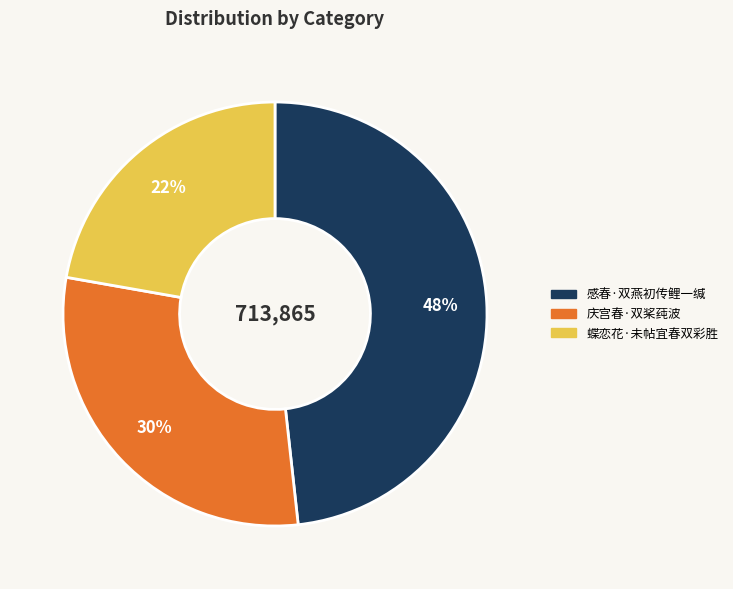

To the nearest percent, what portion does 感春·双燕初传鲤一缄 represent?

48%